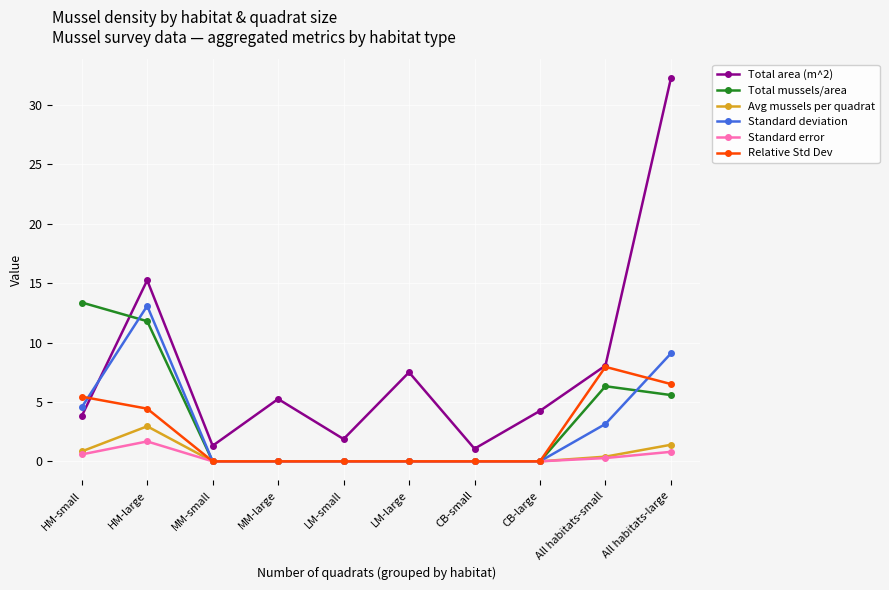

List the series in order of their peak value, lowest first.

Standard error, Avg mussels per quadrat, Relative Std Dev, Standard deviation, Total mussels/area, Total area (m^2)